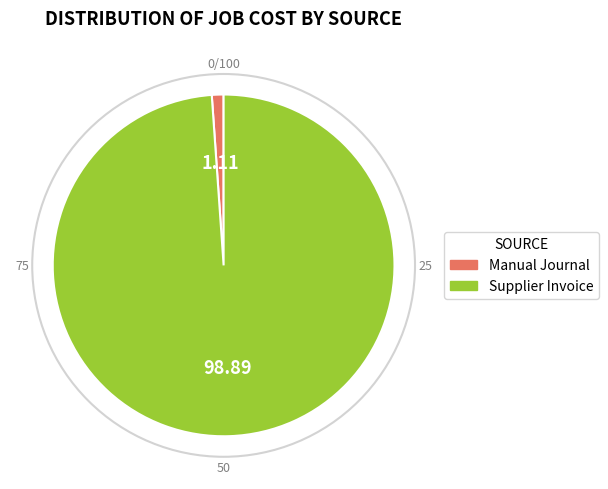

Does any single category account for the majority?

Yes